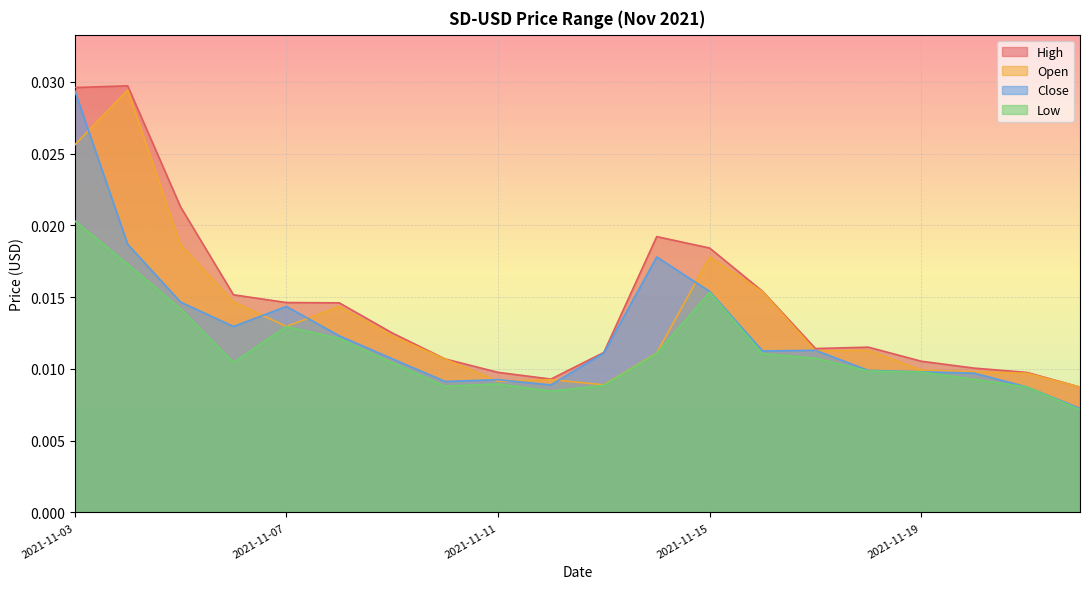

At which category does High reach its first local valley?

2021-11-12